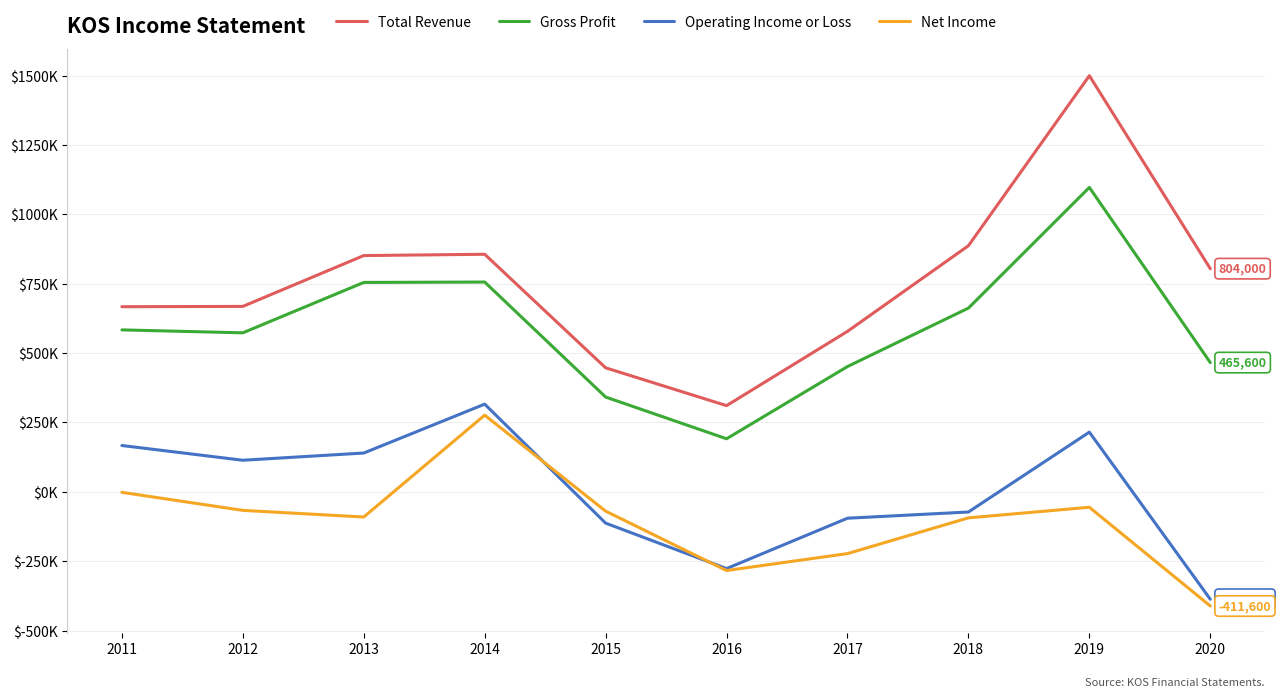

At which category does Operating Income or Loss reach its first local valley?

2012